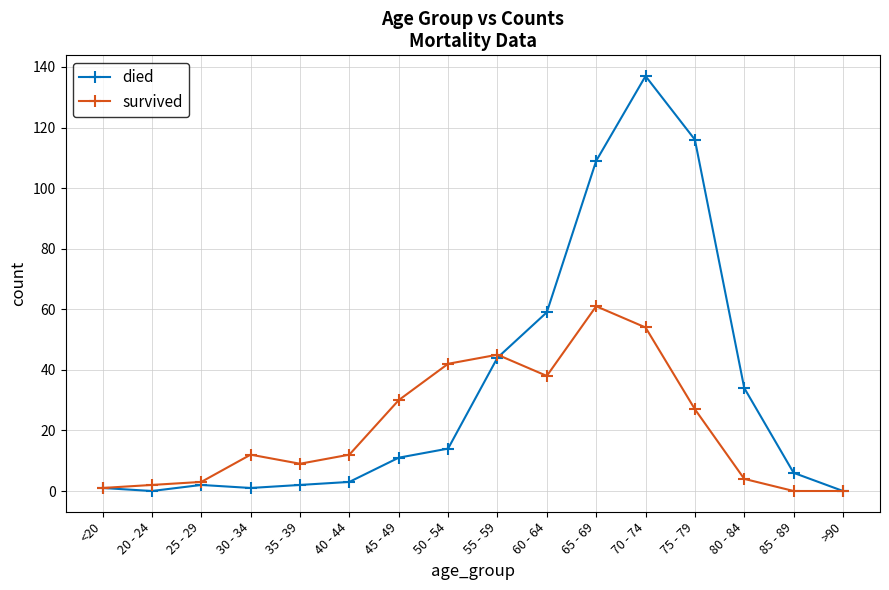

True or false: survived has more than 1 interior local peaks.

True